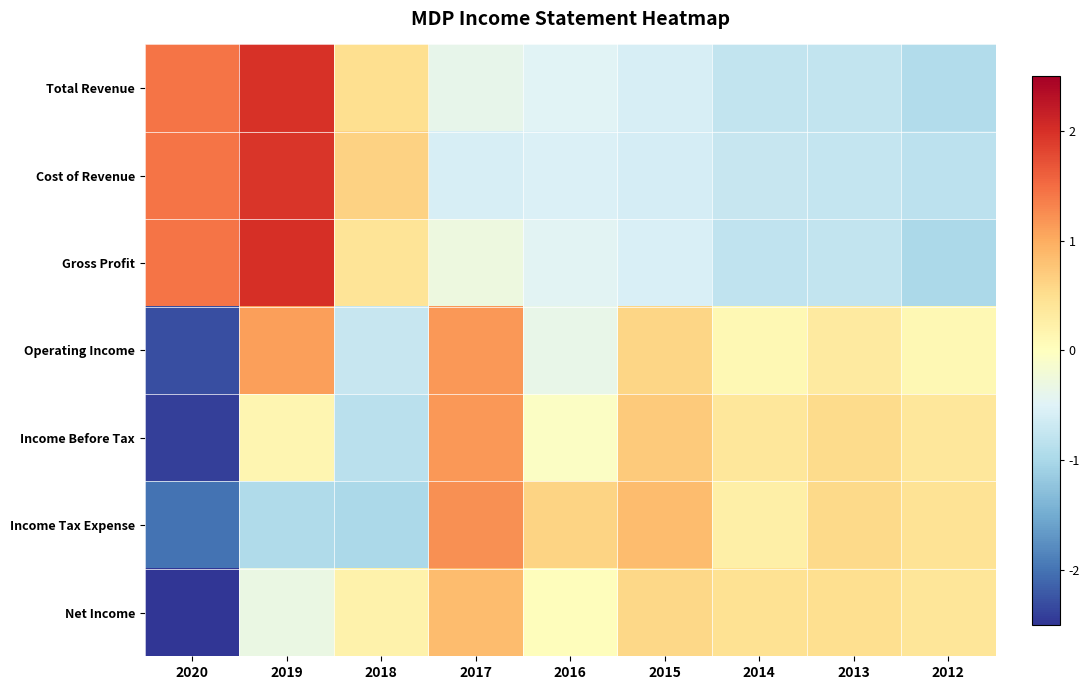

Which series has the largest range (max minus min)?

Income Before Tax